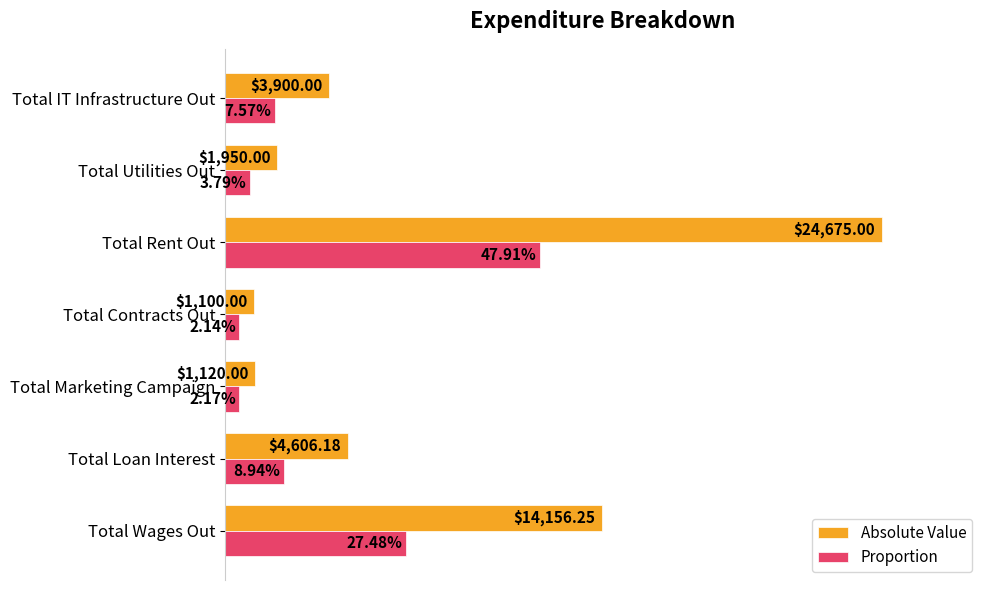

What are all the series names shown in the legend?

Absolute Value, Proportion